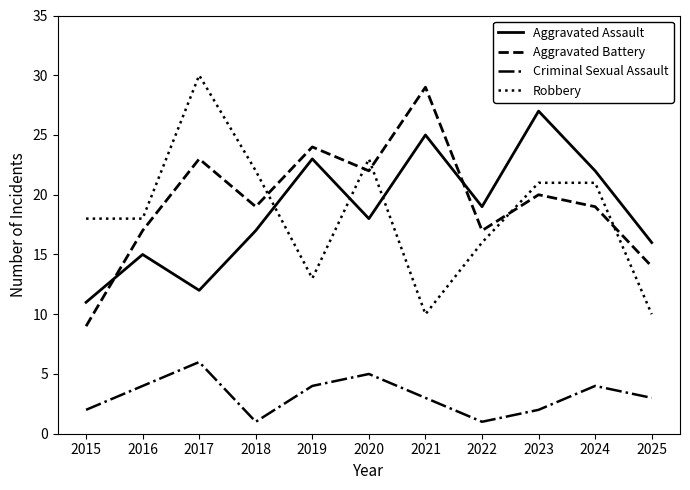

Count the number of categories in the chart.

11